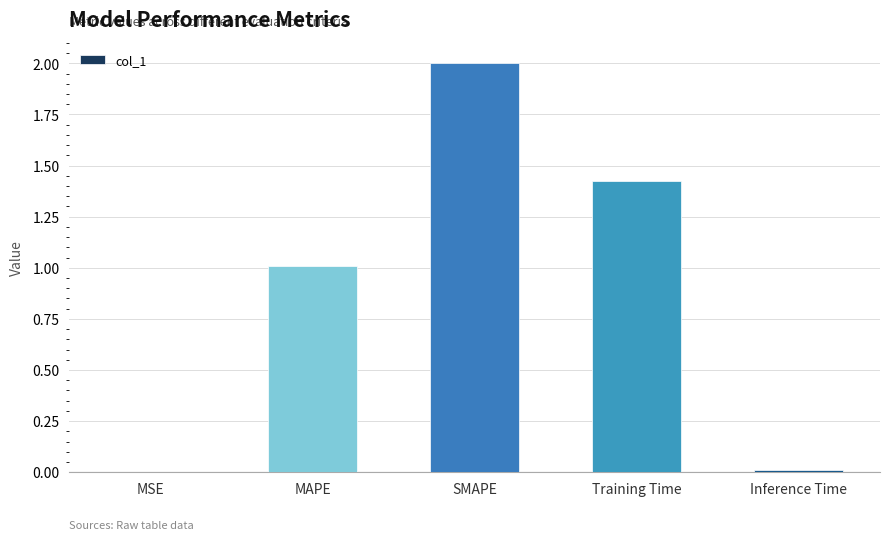

What is the difference between the values at SMAPE and MSE?

2.0